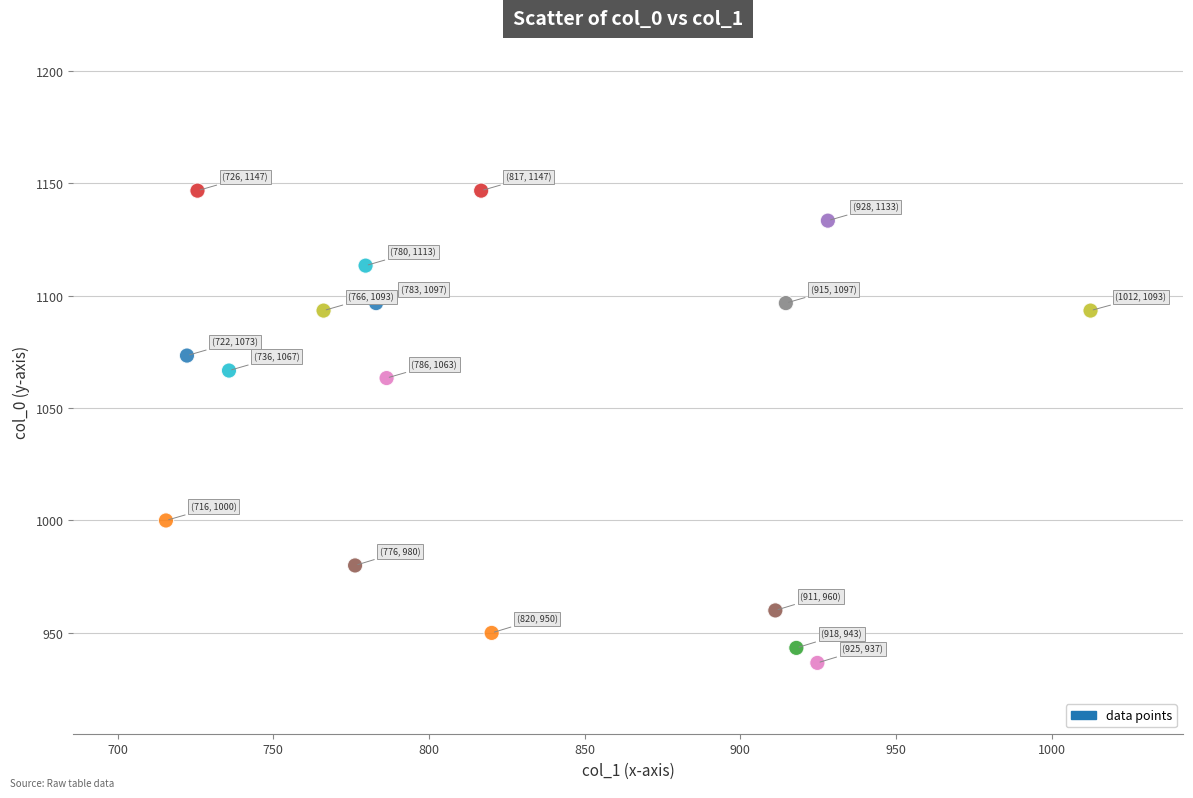

What Y value in the scatter plot is closest to 1041?

1063.3